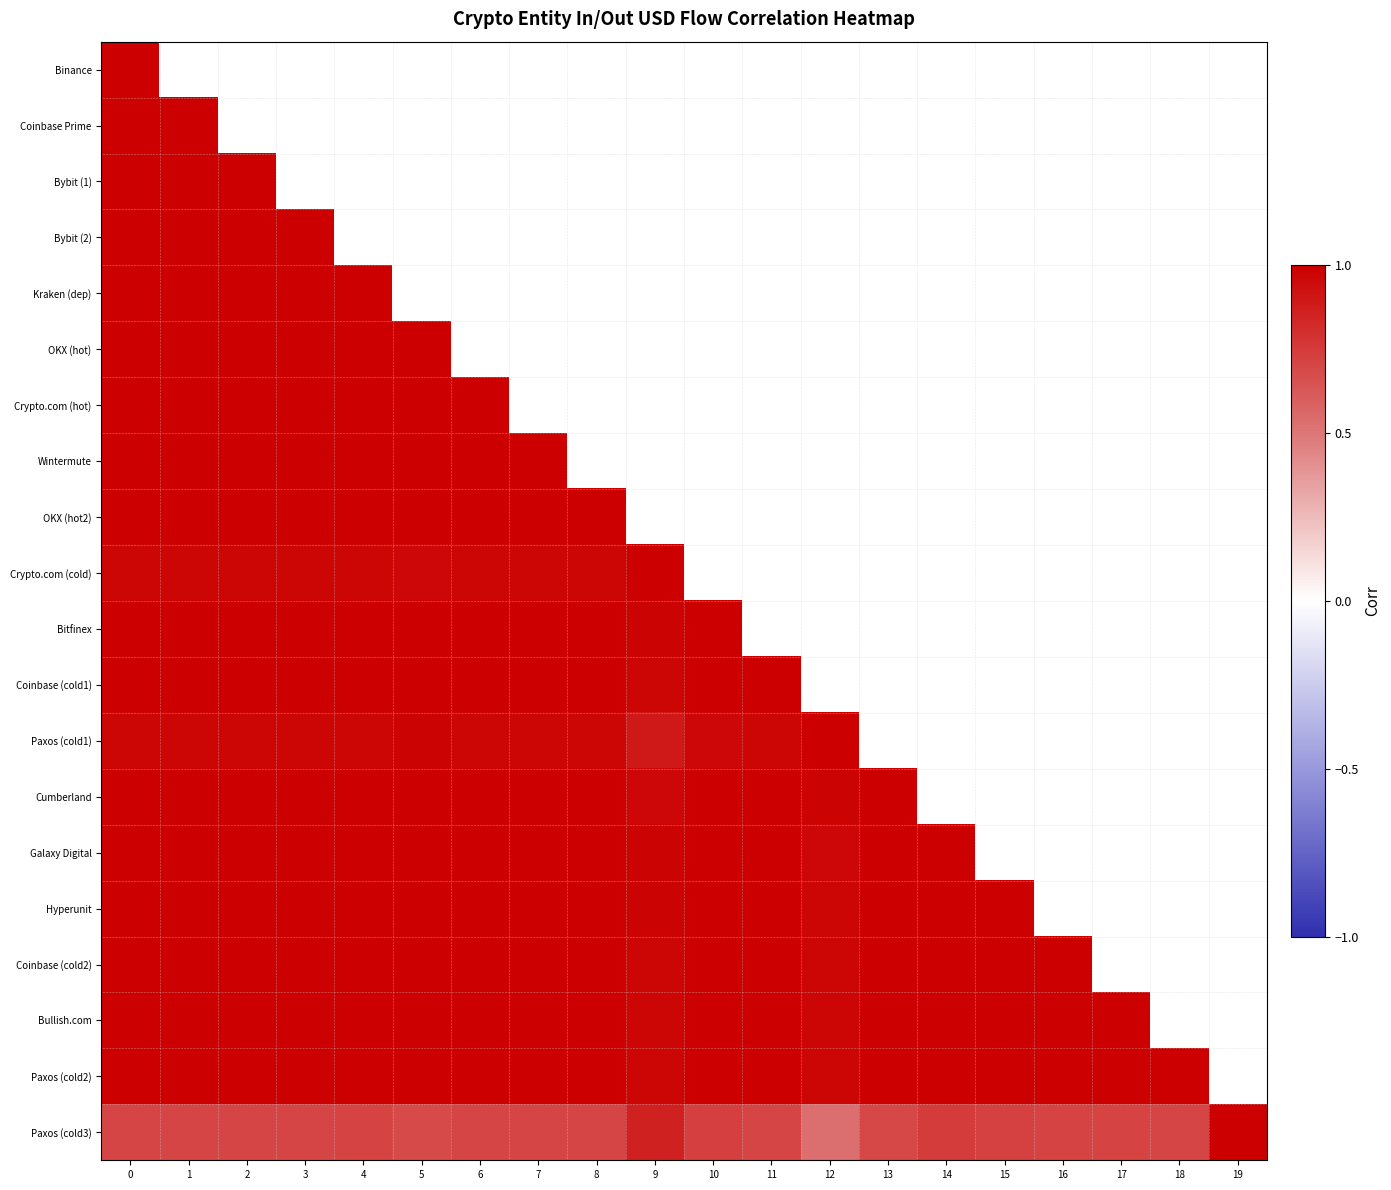

Which series has the widest spread of values?

Paxos (cold3)